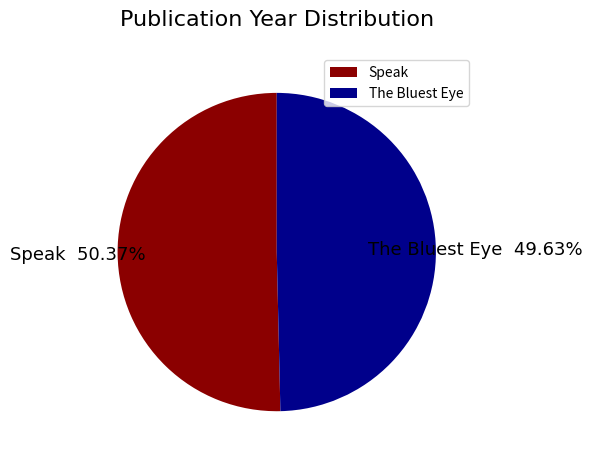

Combined, what portion of the pie is Speak and The Bluest Eye?

100.0%